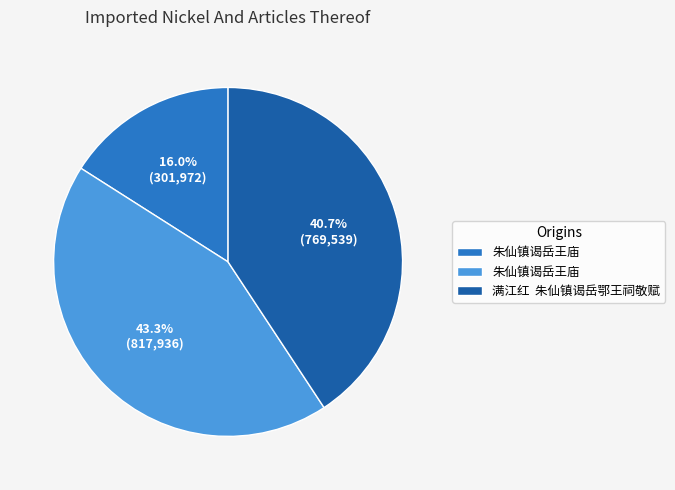

How many slices are in this pie chart?

3